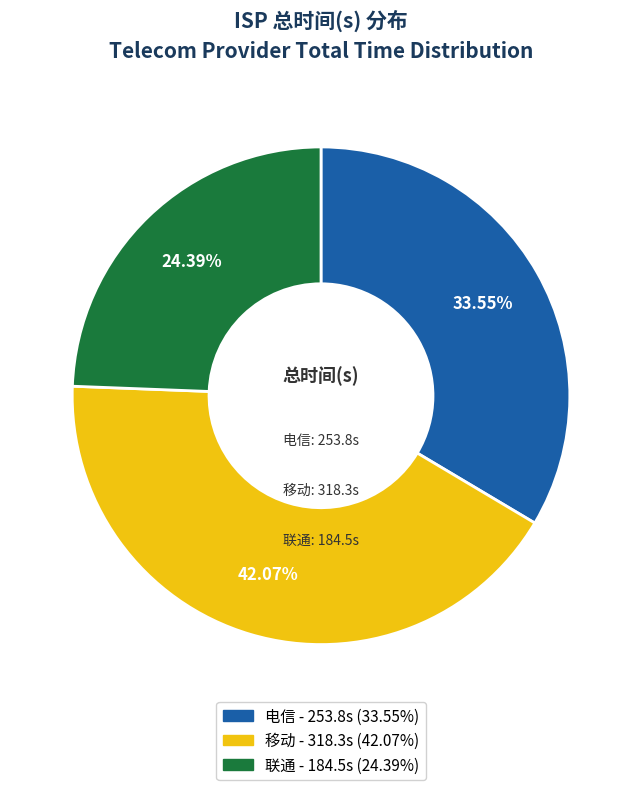

Does any single category account for the majority?

No